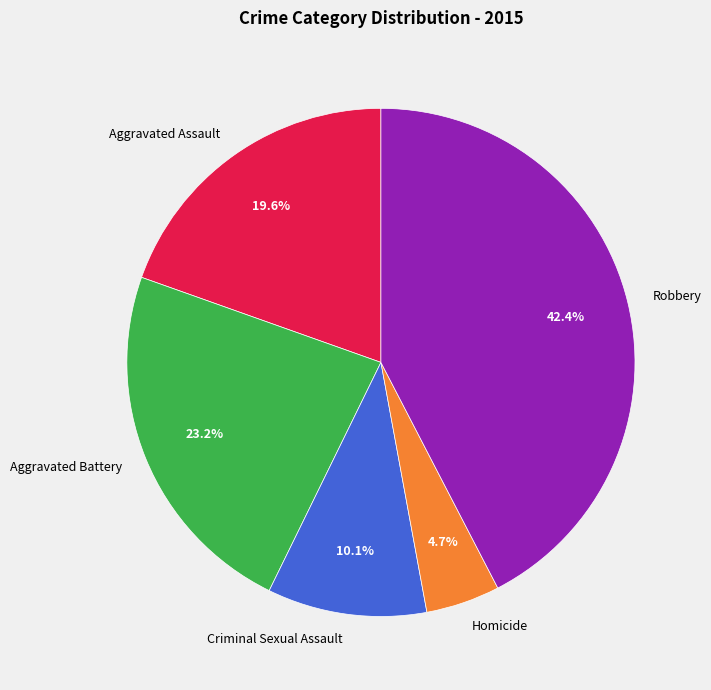

To the nearest percent, what is the difference between the largest and smallest slice percentages?

38%